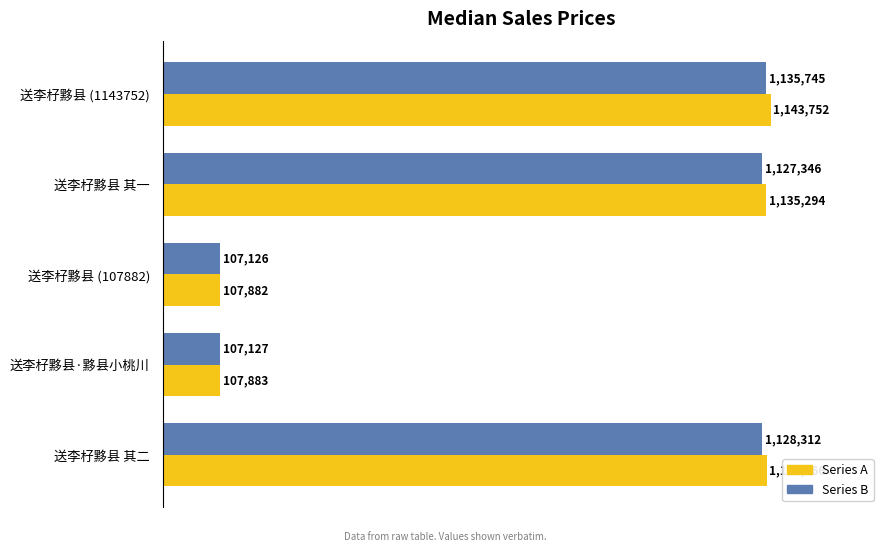

What are all the series names shown in the legend?

Series A, Series B